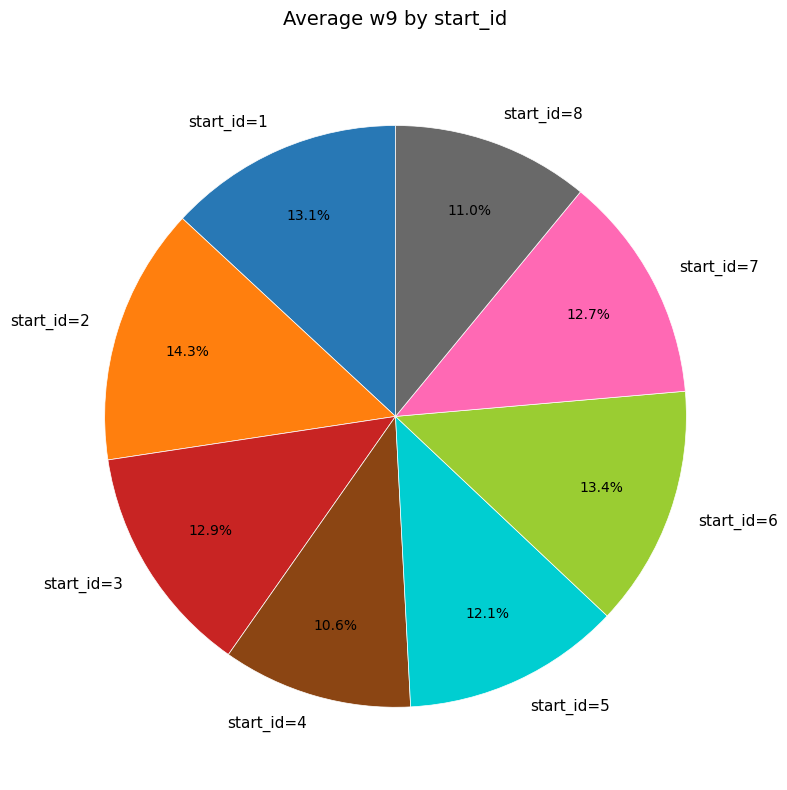

Is there a majority slice in this chart?

No